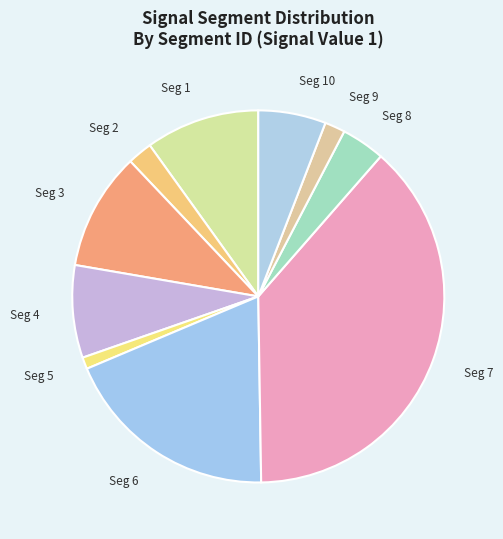

Count the number of slices in the pie.

10